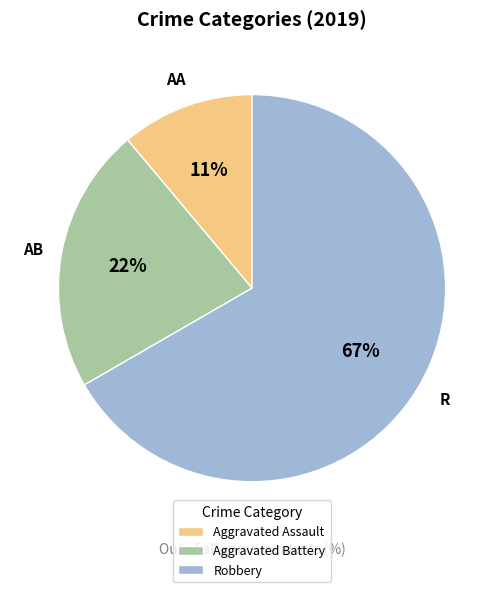

Is the sum of Aggravated Battery and Aggravated Assault greater than half?

No